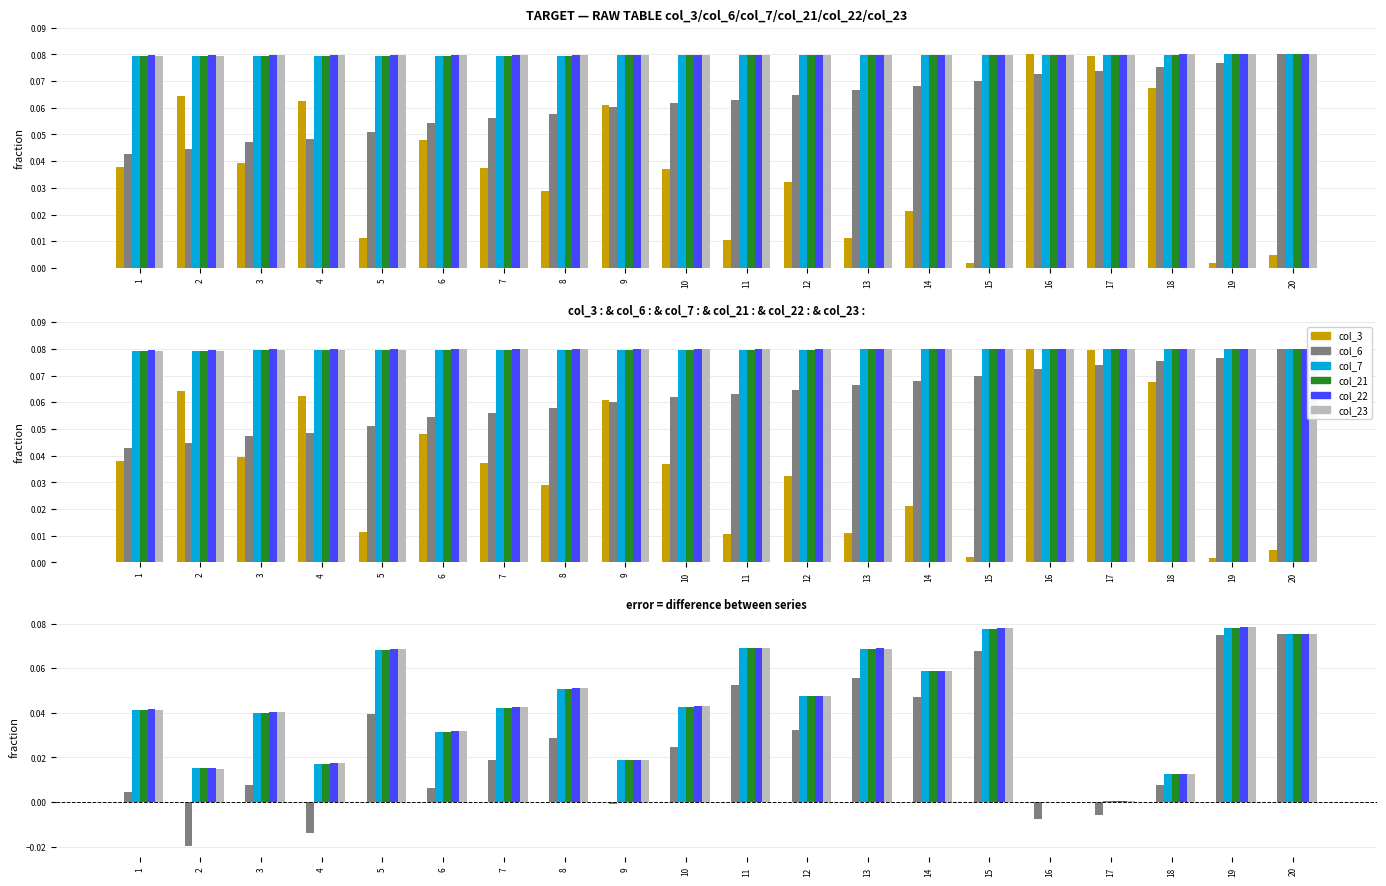

Rank the series at 6 from highest to lowest value.

col_22, col_23, col_7, col_21, col_6, col_3